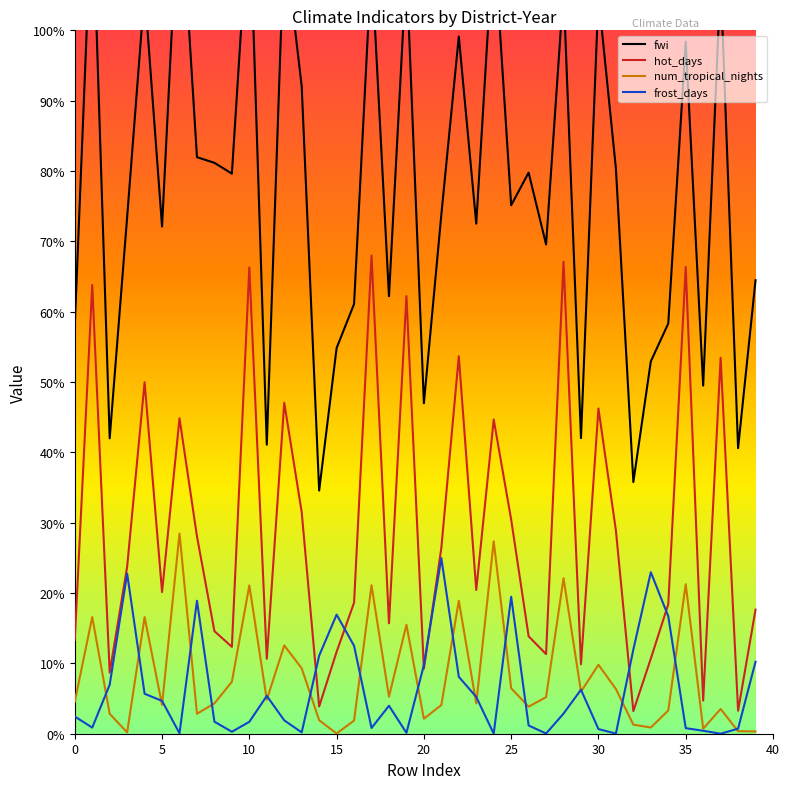

In fwi, how many points are higher than both neighbors (excluding endpoints)?

14